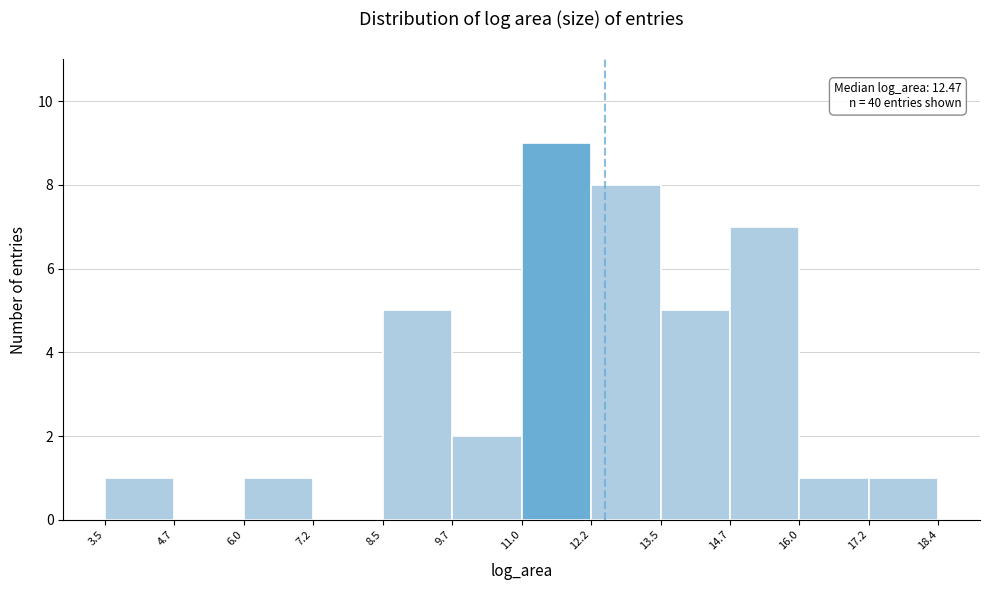

Over which range of the x-axis is the bar tallest?

11.0 to 12.2